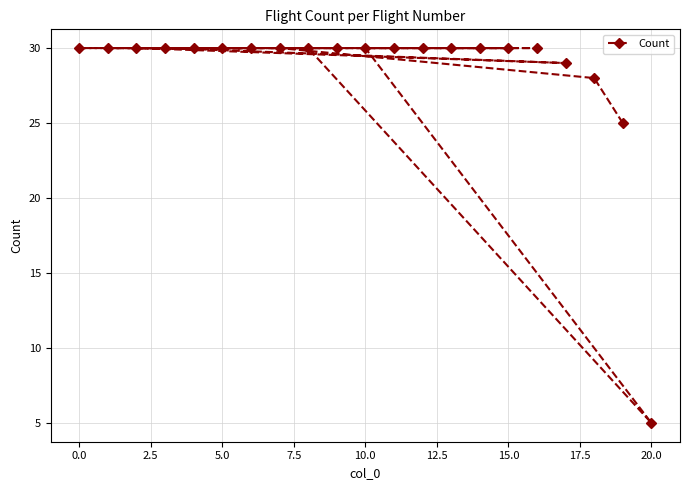

What is the greatest value displayed?

30